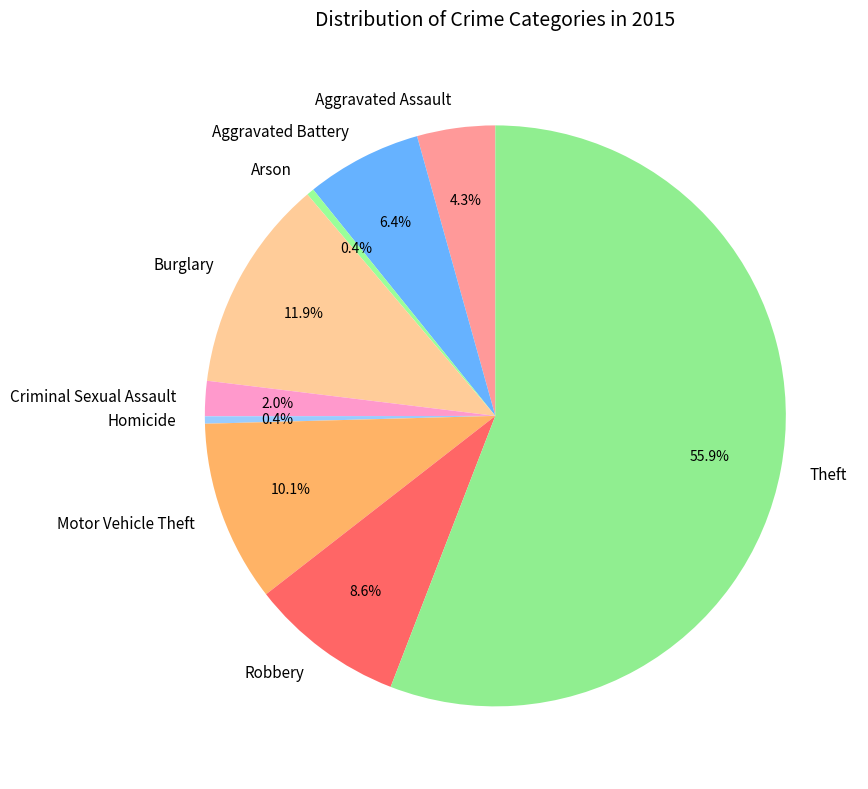

To the nearest percent, what is the difference between the Motor Vehicle Theft and Theft slice percentages?

46%